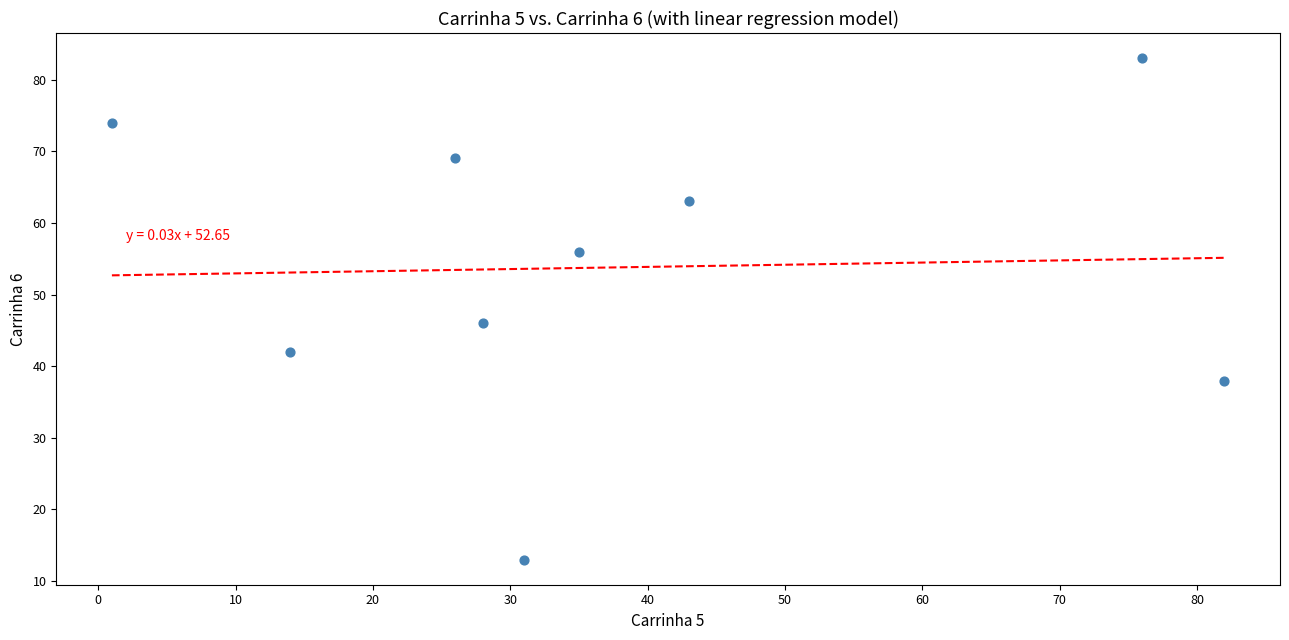

What Y value in the scatter plot is closest to 48?

46